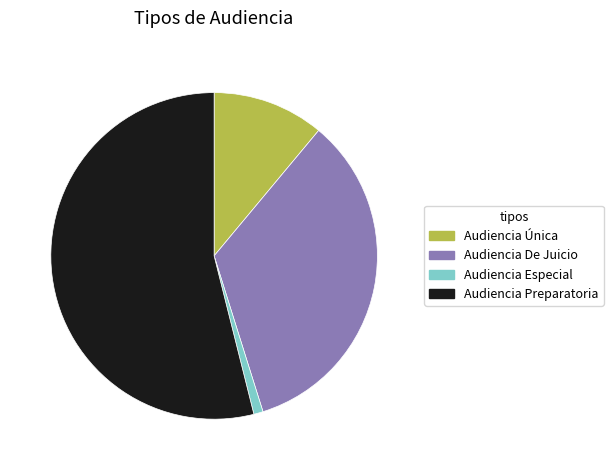

Count the number of slices in the pie.

4